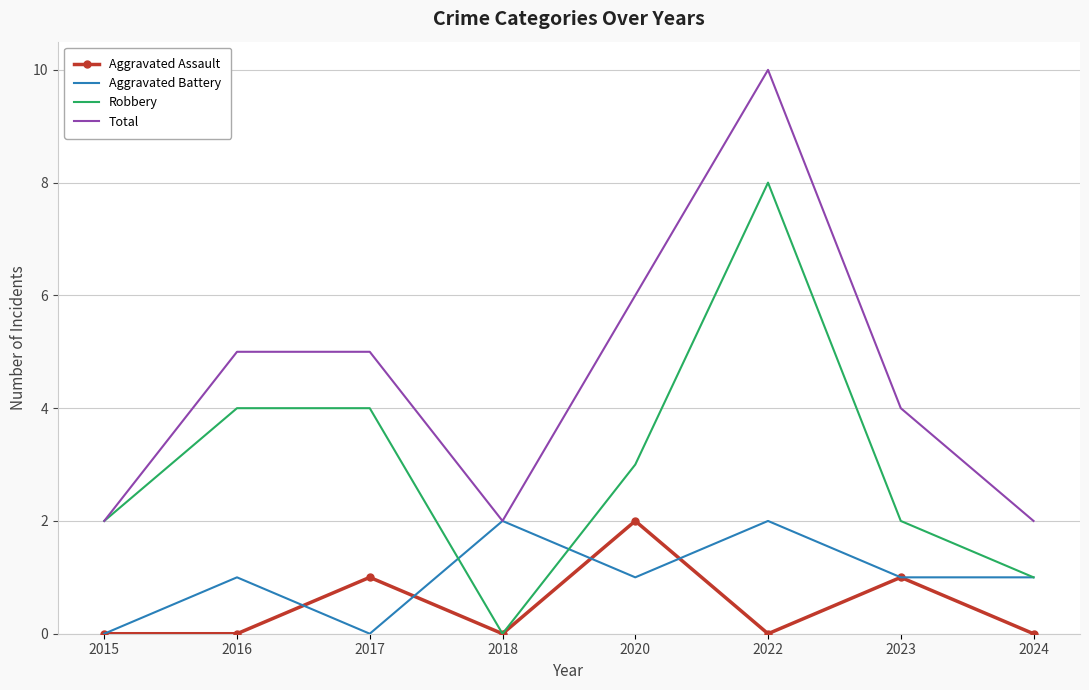

True or false: Total and Aggravated Assault intersect in this chart.

False